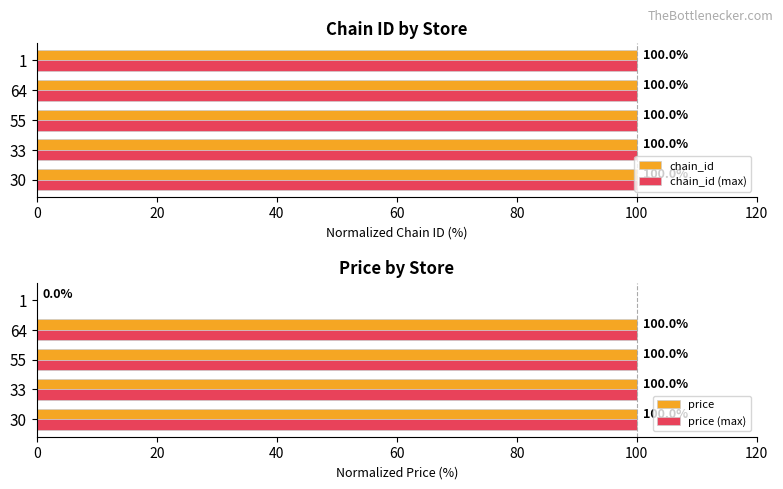

The value of chain_id (max) at 55 is 100.0. True or false?

True